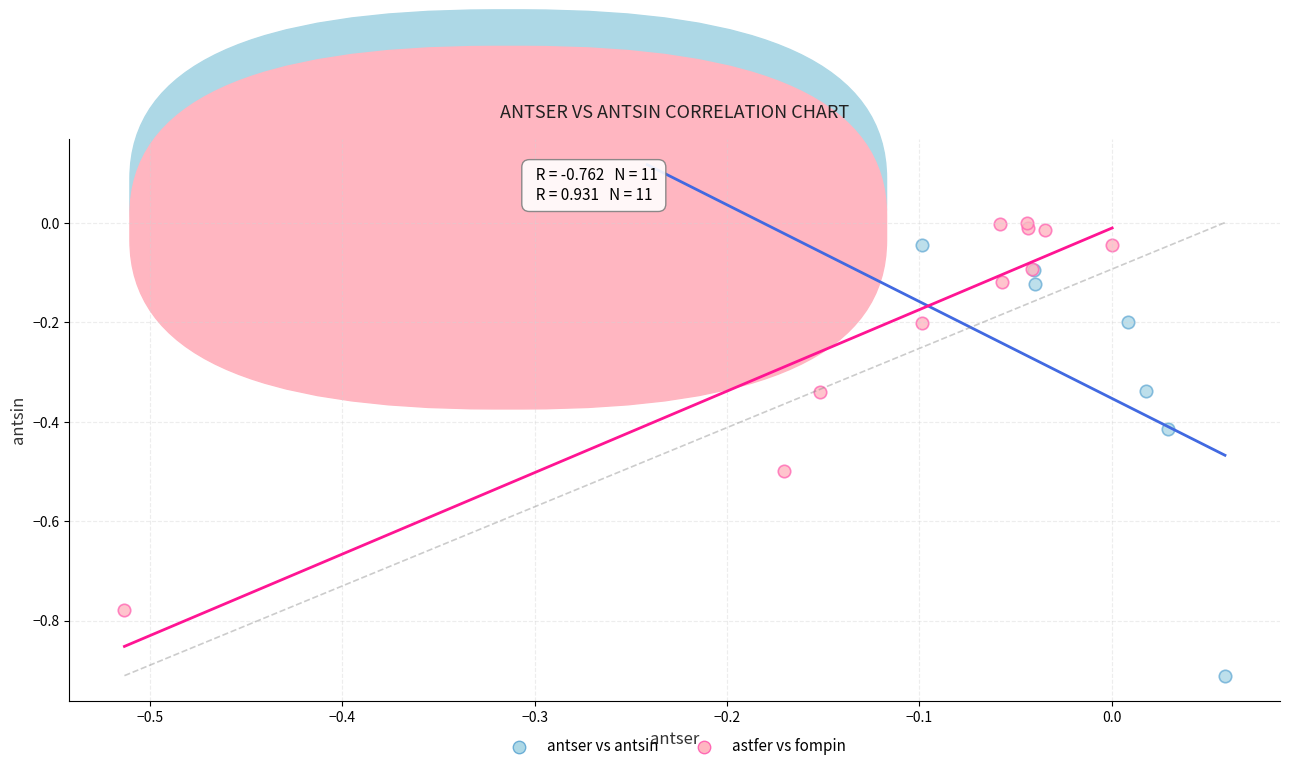

Which series has the largest Y range (max minus min)?

antser vs antsin